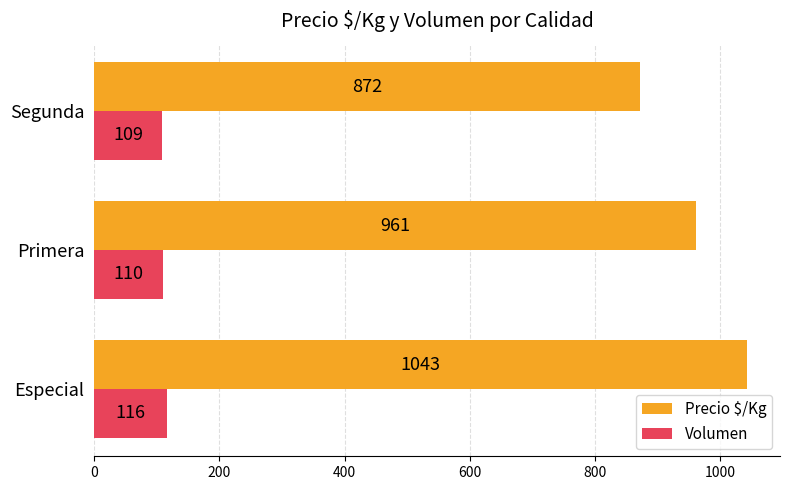

What is the smallest value displayed?

109